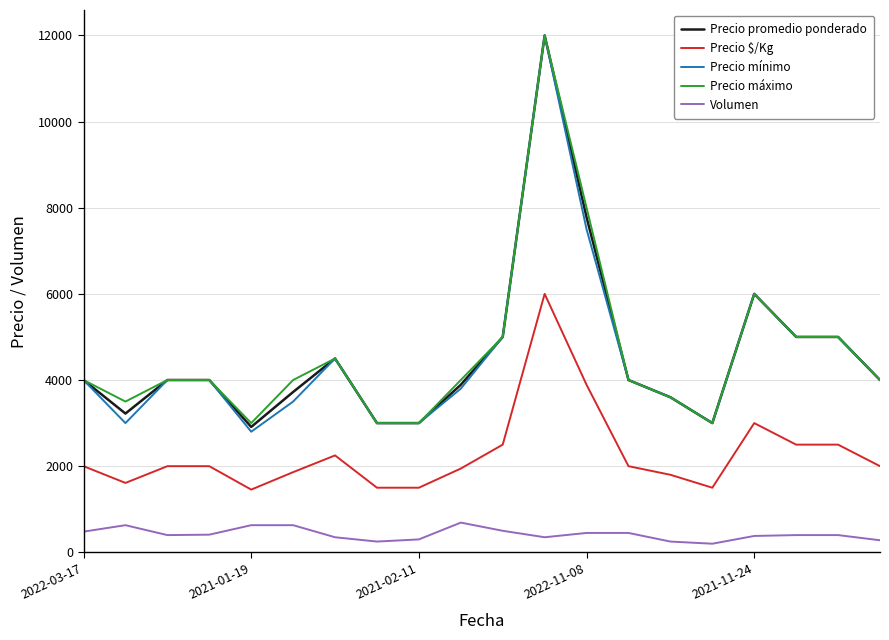

True or false: Precio máximo and Precio $/Kg intersect in this chart.

False